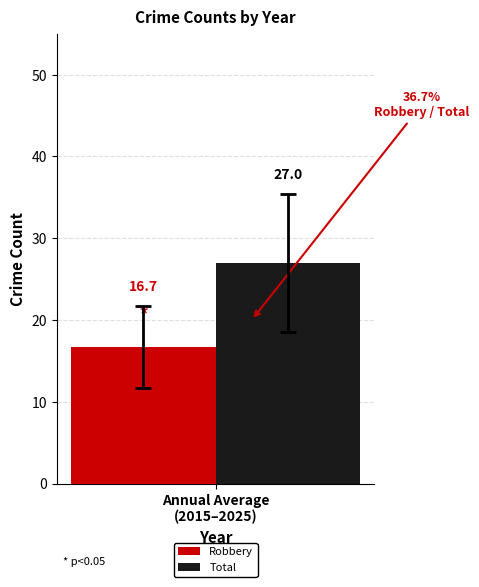

What is the maximum value shown in the chart?

27.0